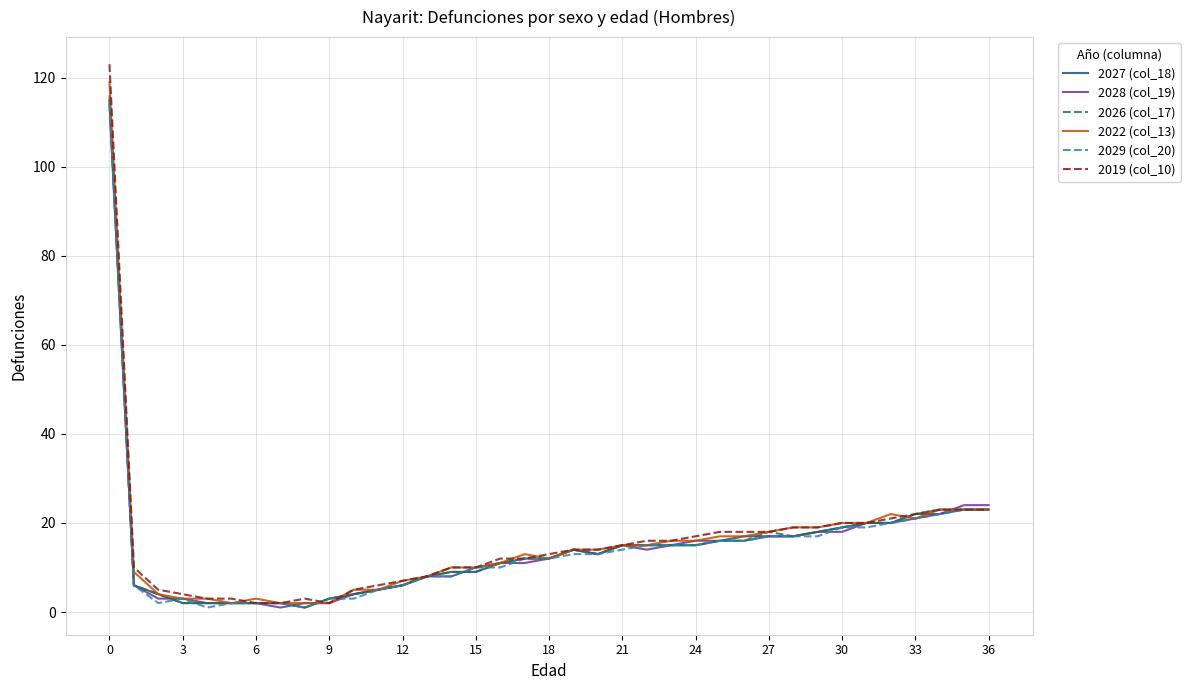

Which series has the largest range (max minus min)?

2019 (col_10)